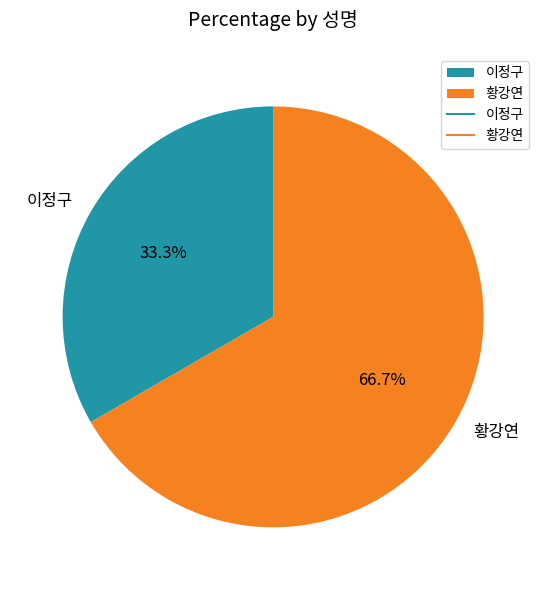

Between 황강연 and 이정구, which is larger?

황강연